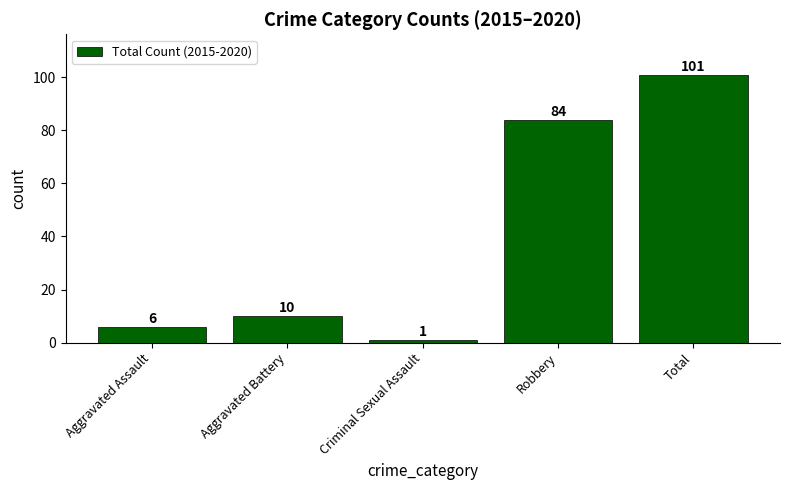

Read the value at Robbery, to the nearest 5.

85